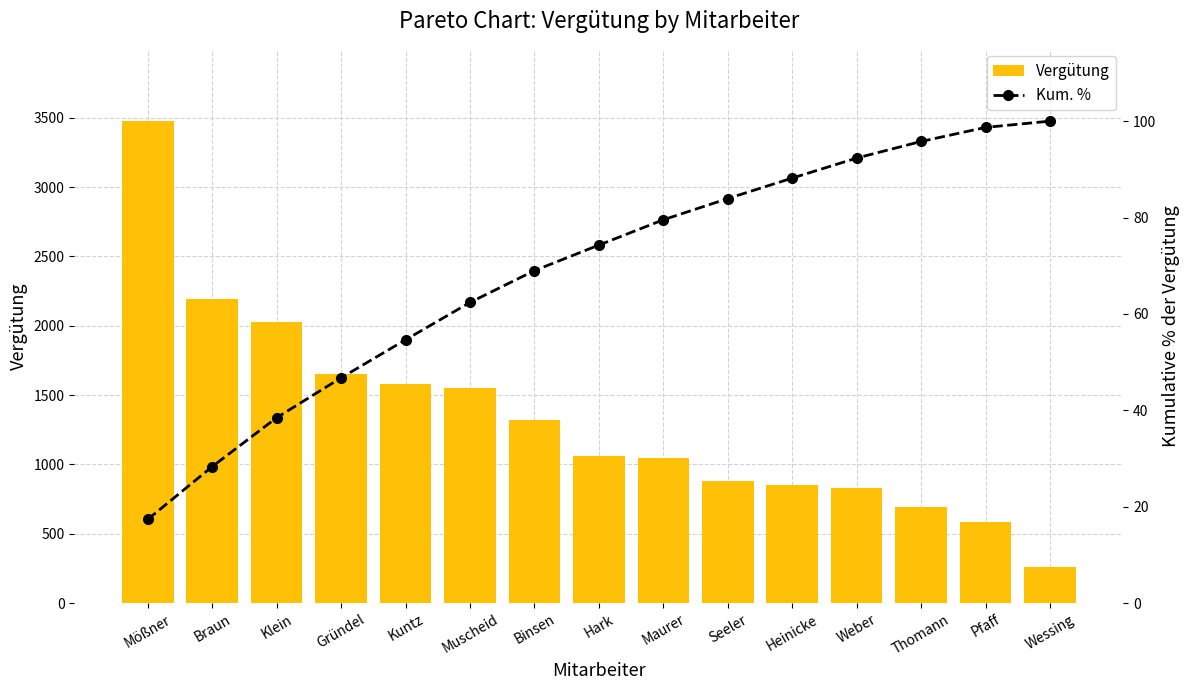

Reading right to left, what are all the values shown in this chart?

Vergütung: 260.0	583.1	690.0	830.0	850.0	880.0	1050.0	1060.0	1320.0	1550.0	1578.1	1654.1	2030.0	2190.0	3475.7
Kum. %: 100.0	98.7	95.8	92.3	88.2	83.9	79.5	74.3	69.0	62.4	54.6	46.7	38.5	28.3	17.4